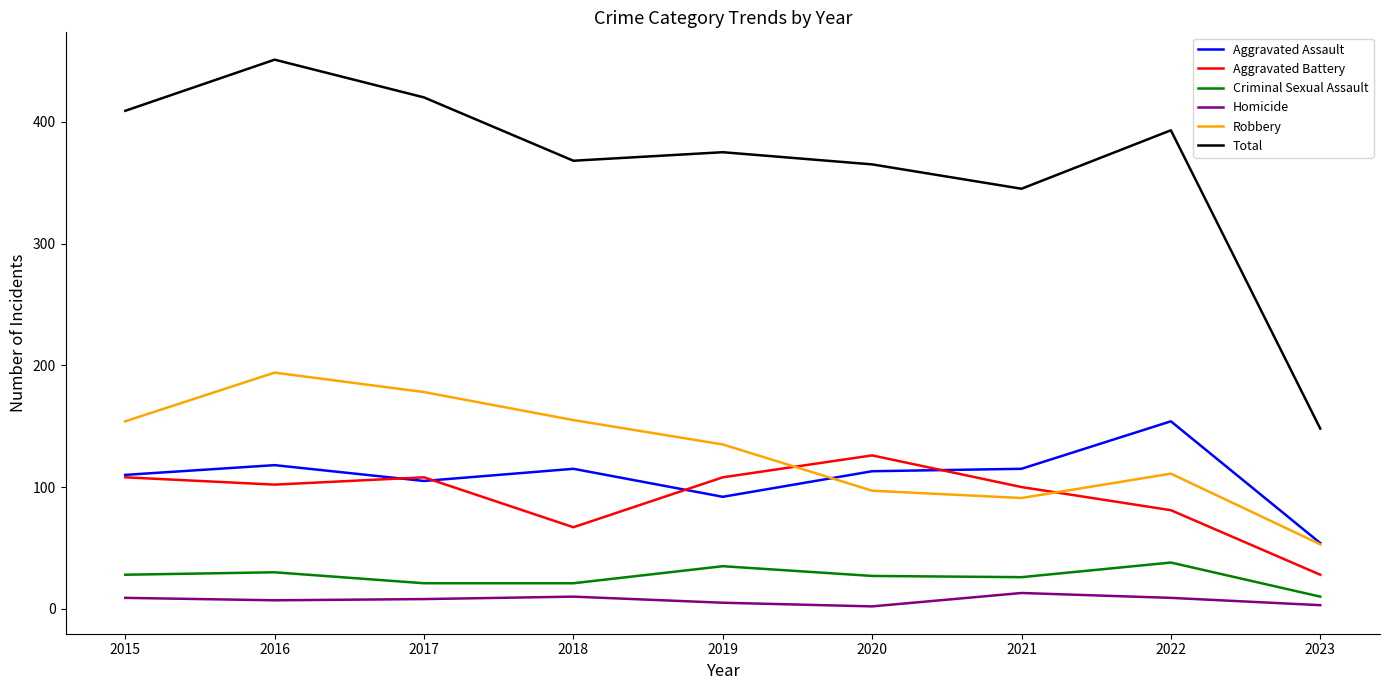

Which series changed the most between 2015 and 2020?

Robbery